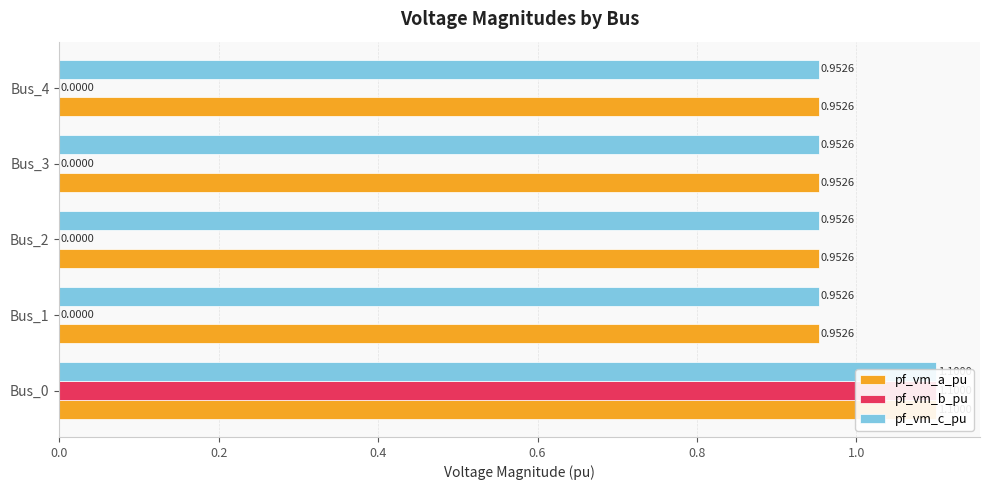

What is the value of the pf_vm_b_pu bar at the 1st from the left?

1.1